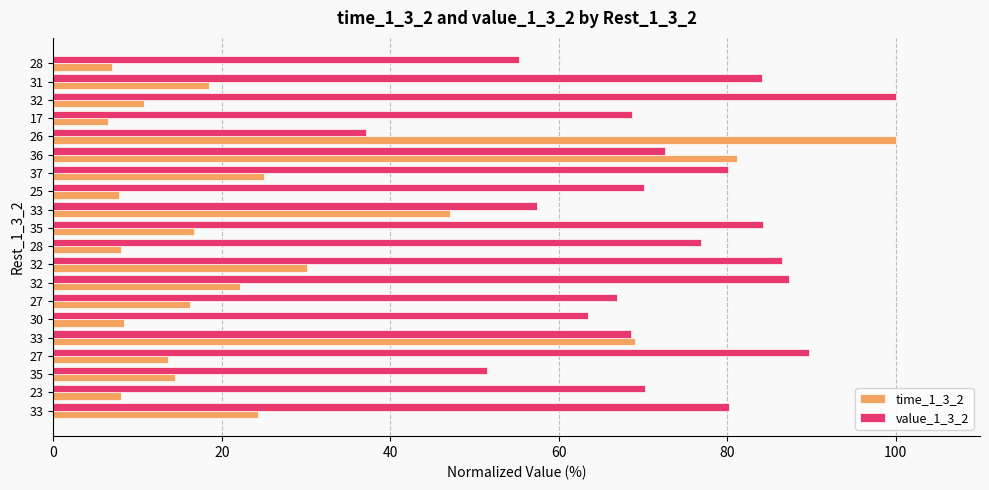

How many values in the value_1_3_2 series exceed 72?

10